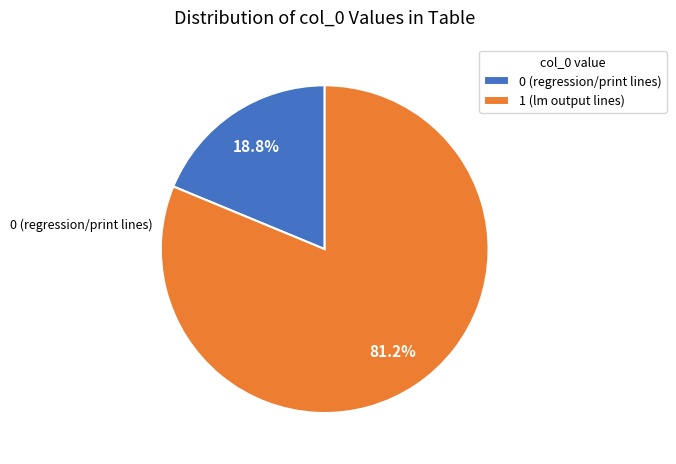

Which category accounts for the majority?

1 (lm output lines)